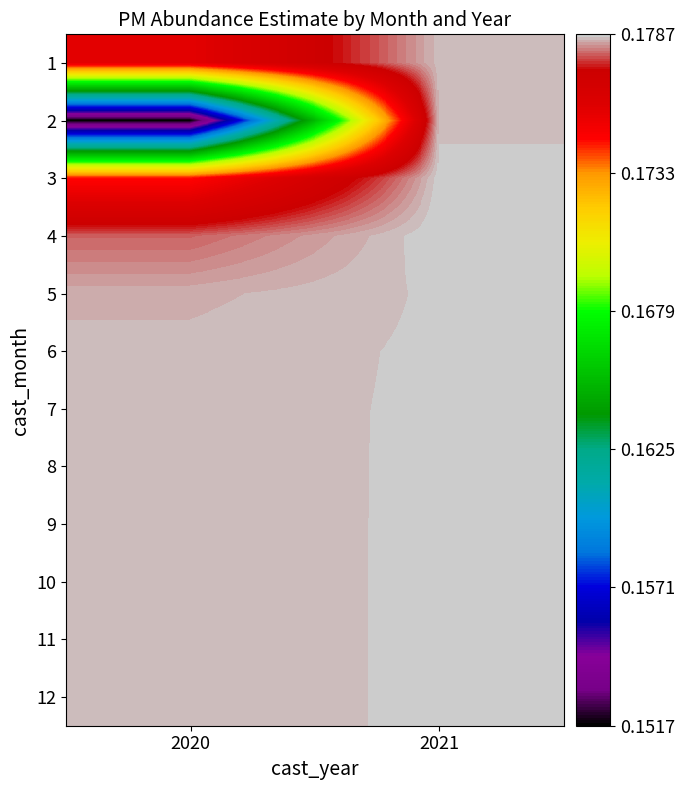

The value of 10 at 2020 is 0.1. True or false?

False